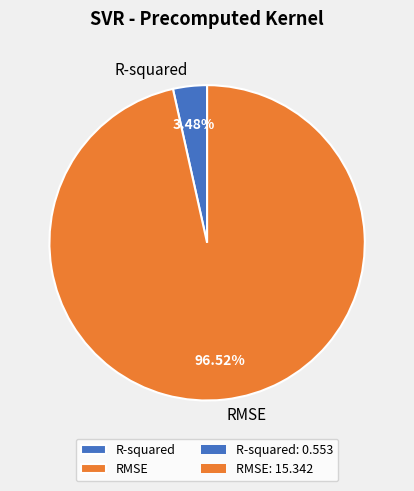

What portion of the pie excludes R-squared?

96.5%